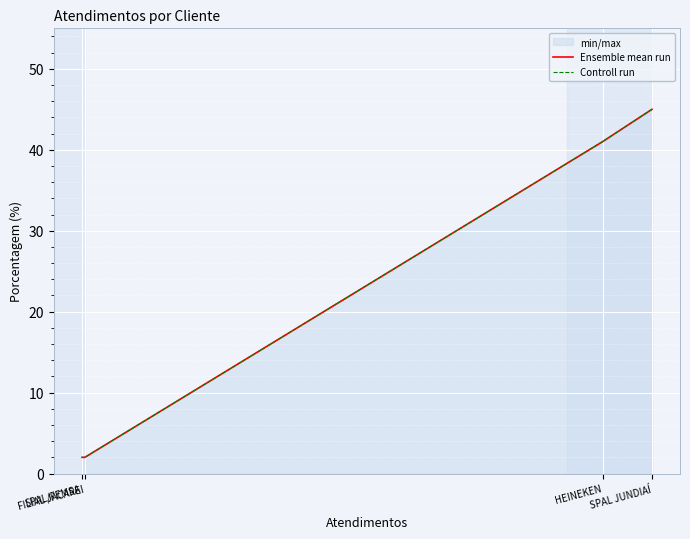

Is the value of Ensemble mean run at SPAL/FEMSA greater than the value of Controll run at HEINEKEN?

No